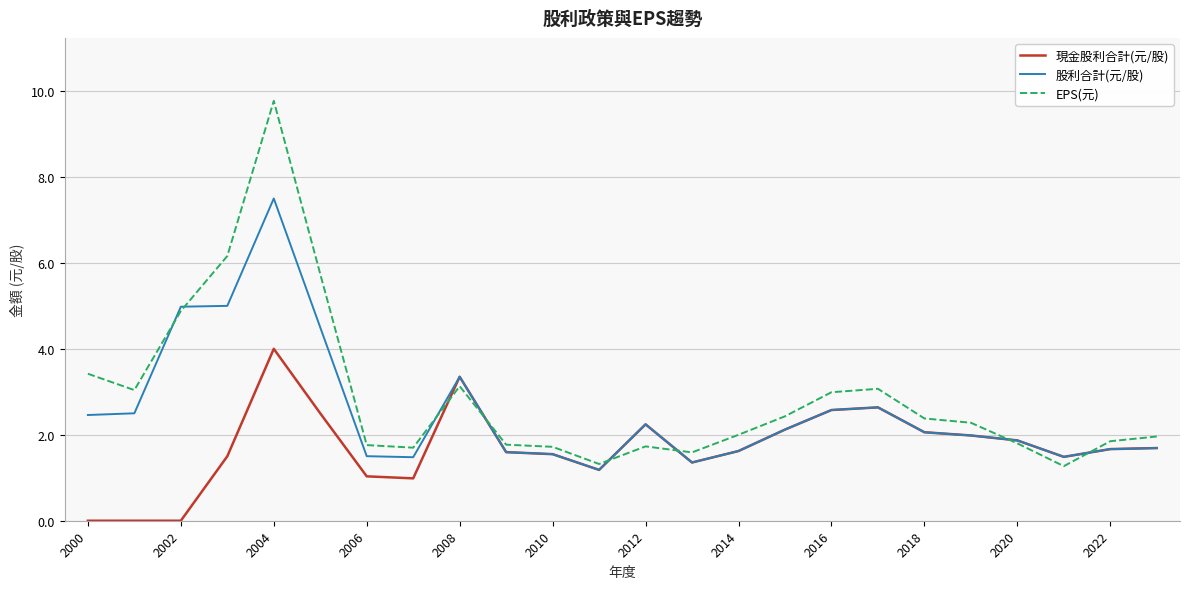

Rank the series by their maximum value, from lowest to highest.

現金股利合計(元/股), 股利合計(元/股), EPS(元)